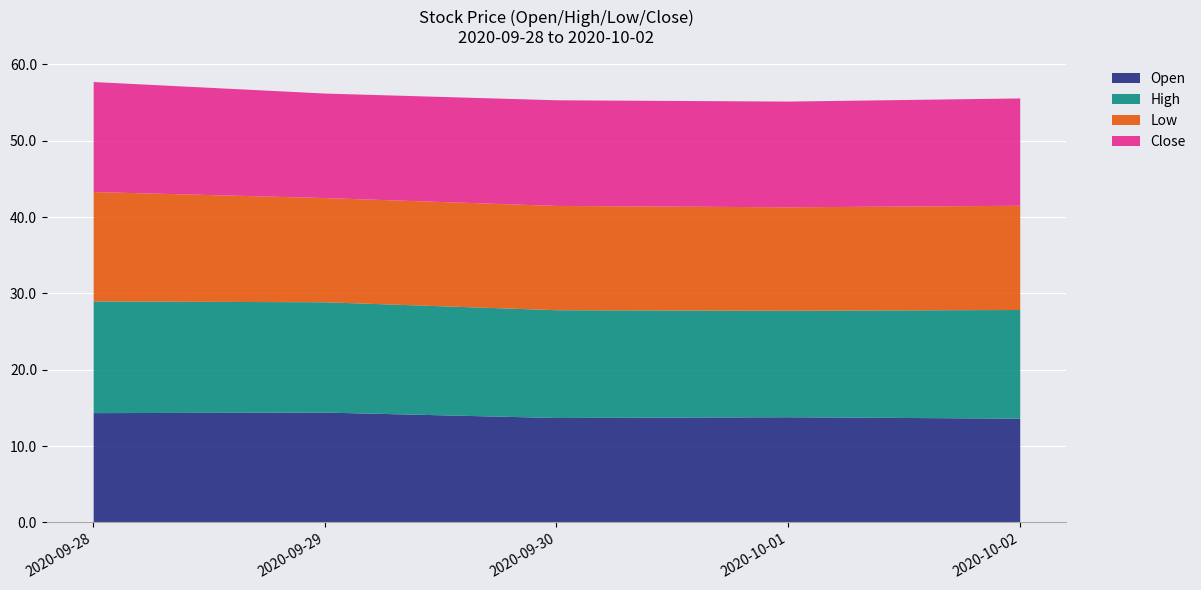

What is the total value across all series at 2020-09-30?

55.4